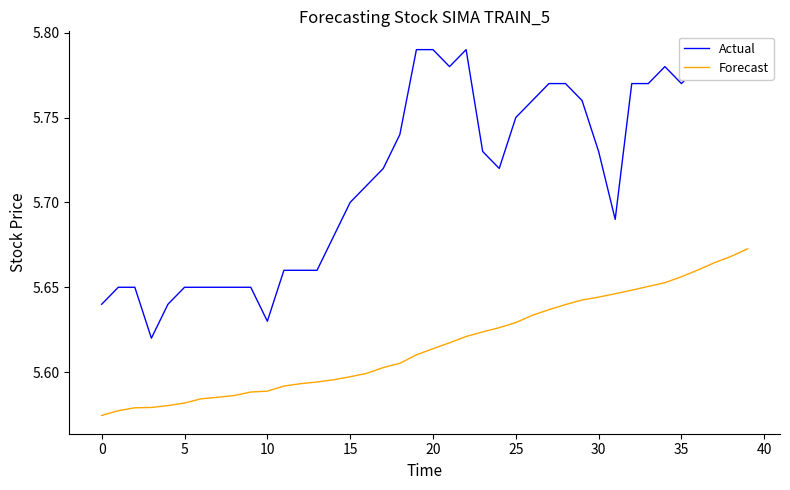

What is the highest value of the Actual series?

5.8